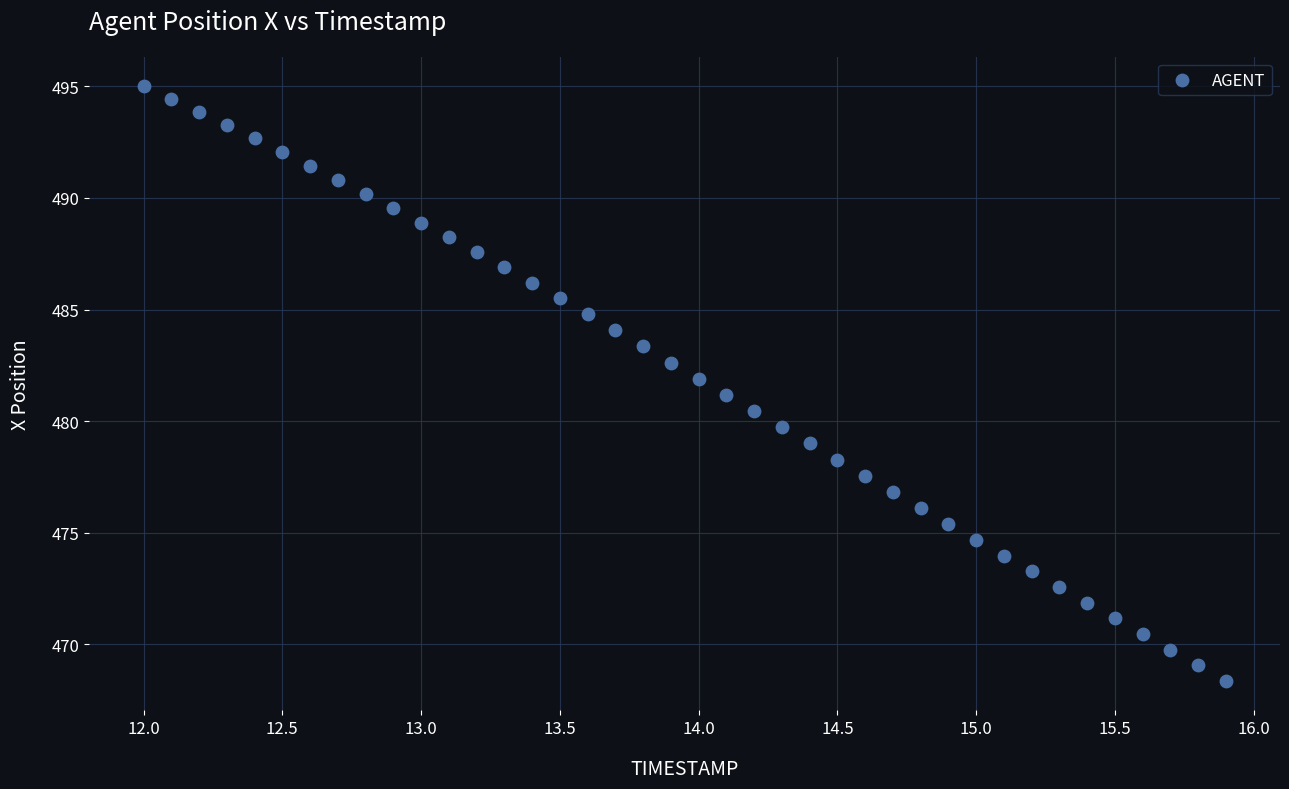

What is the range of Y values (max minus min)?

26.6